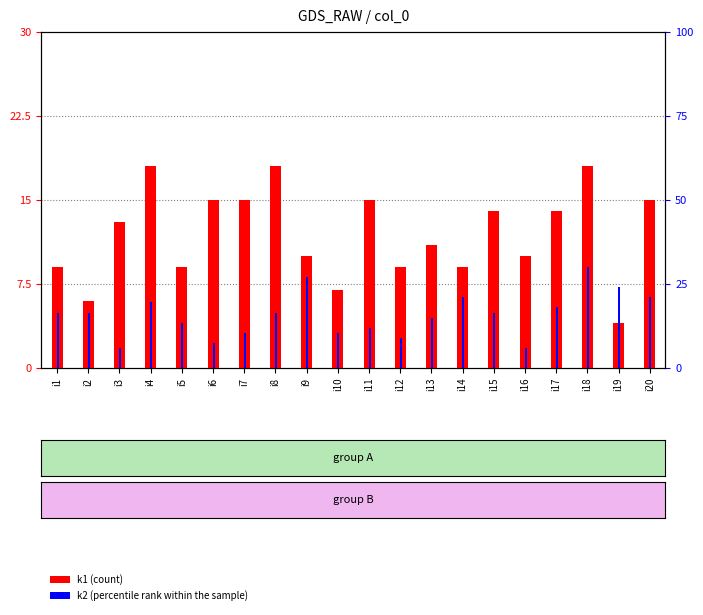

Rank the series by their maximum value, from highest to lowest.

k2 (percentile rank within the sample), k1 (count)